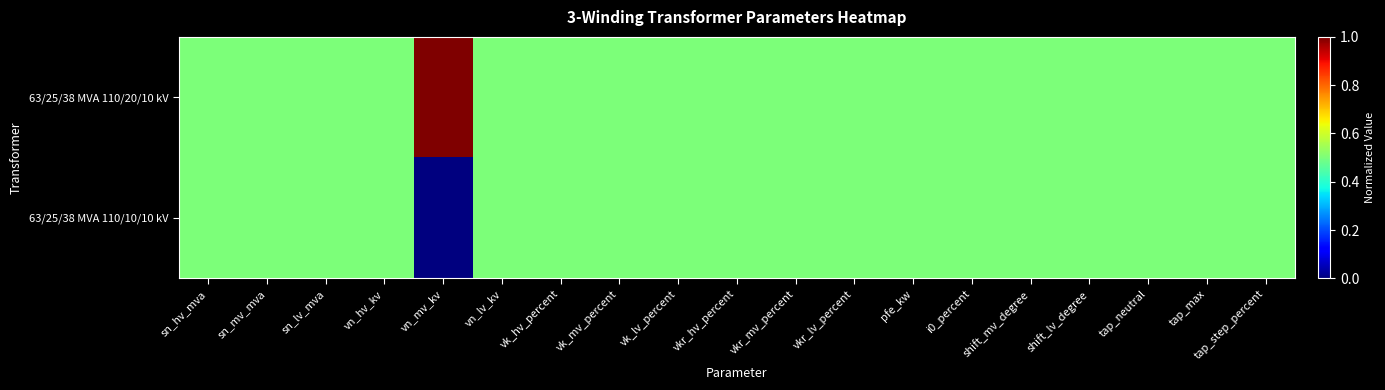

Which label corresponds to the smallest value in the chart?

vn_mv_kv